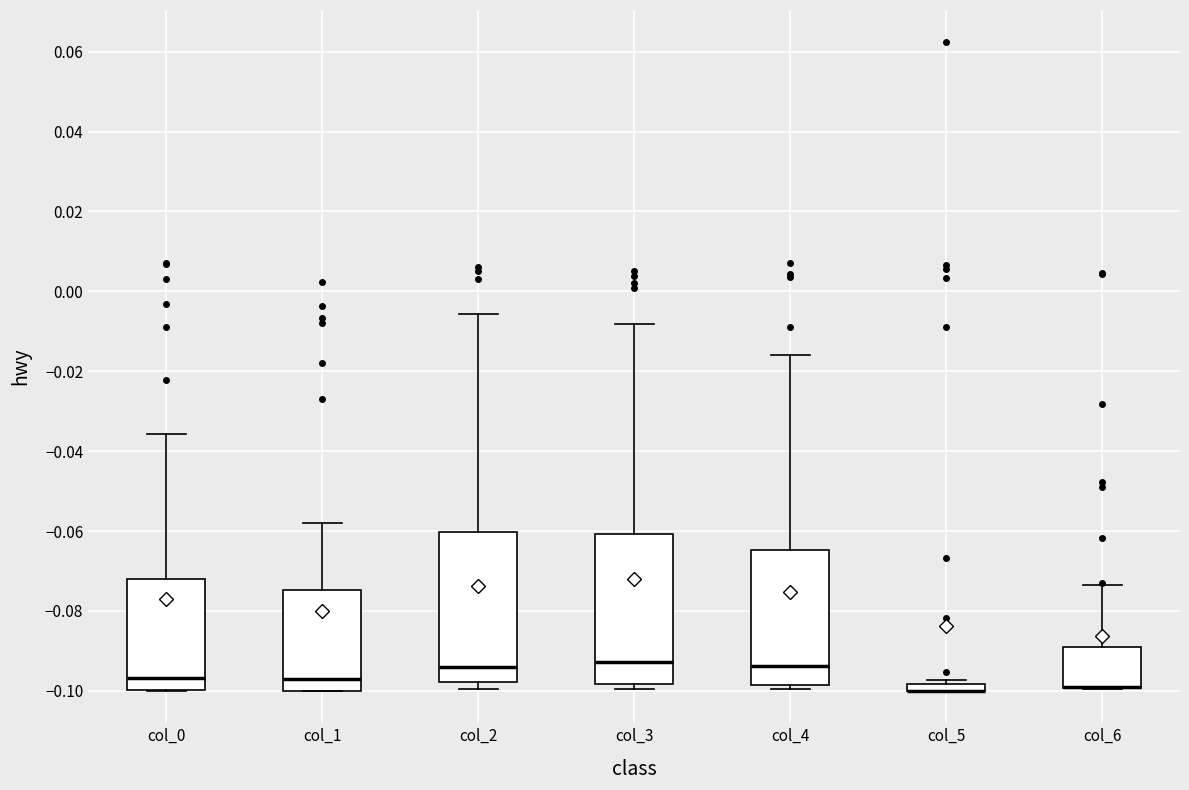

Where does the upper whisker of the box for col_4 end on the y-axis? The values are not printed on the chart, so give them approximately, as read against the axis.

-0.016